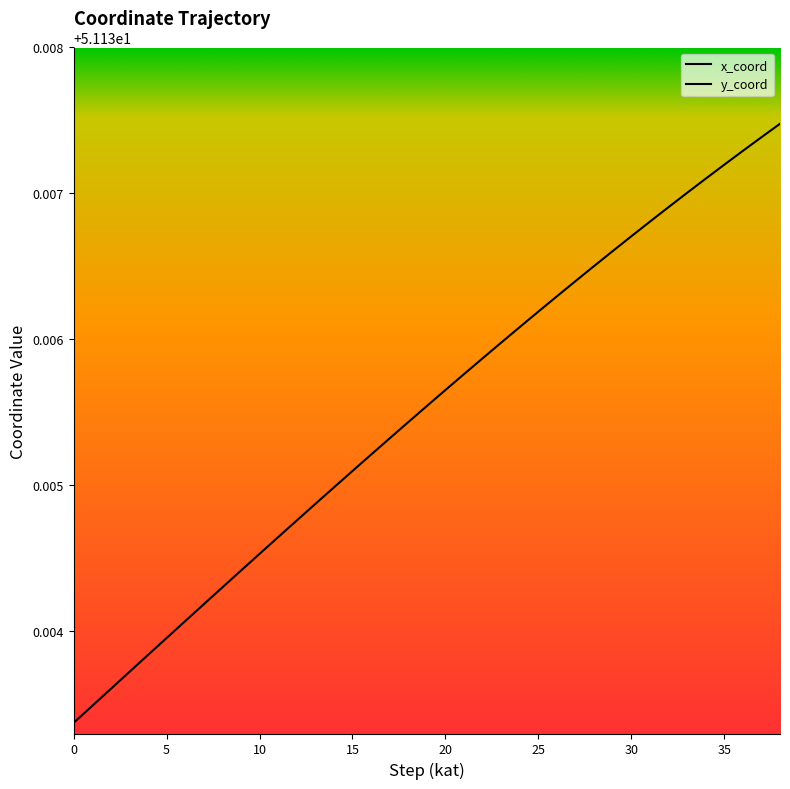

What is the value of the x point at the 4th from the left?

51.1